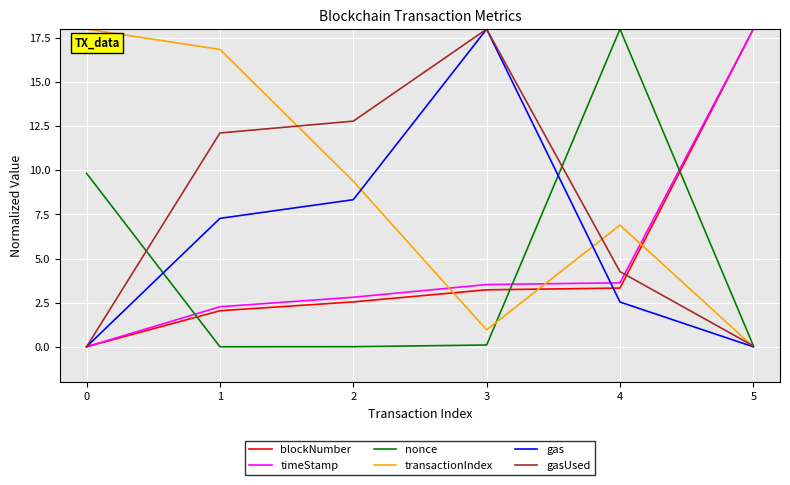

Between which two adjacent categories do transactionIndex and nonce first intersect?

3 and 4